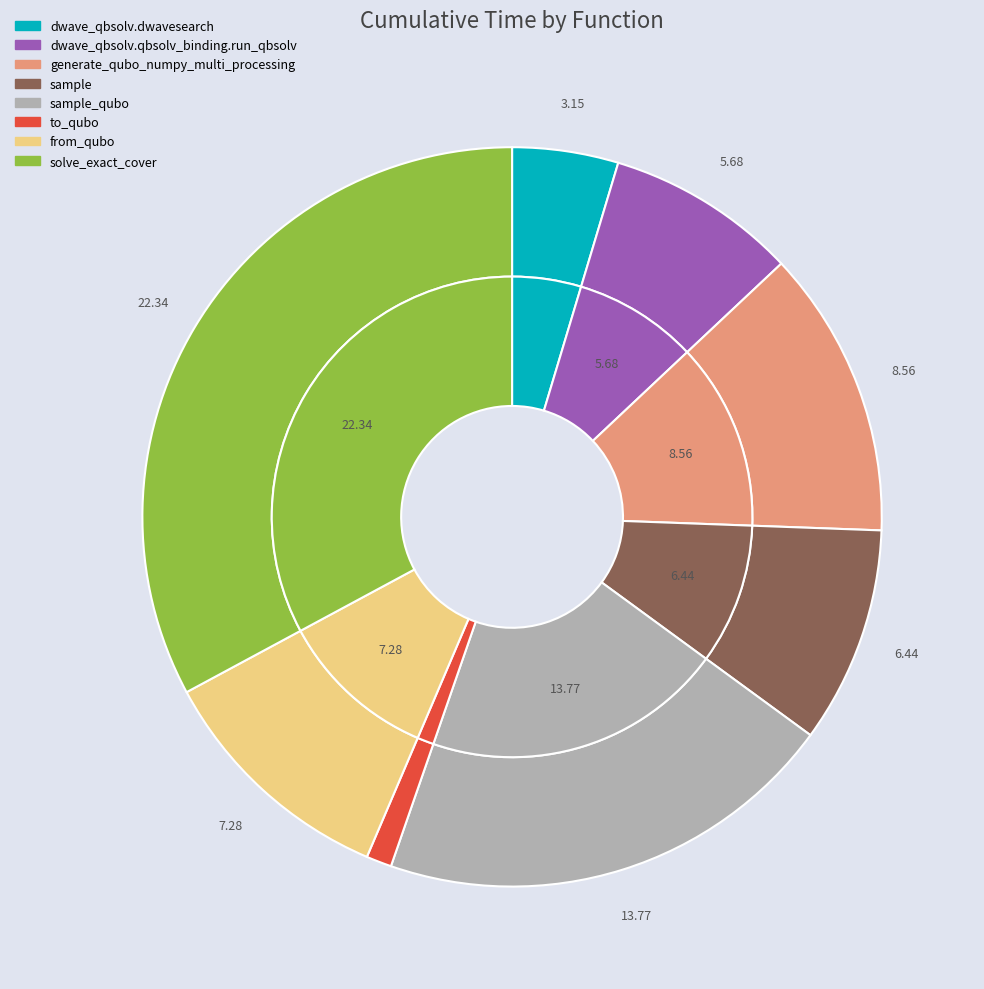

Does any single category account for the majority?

No